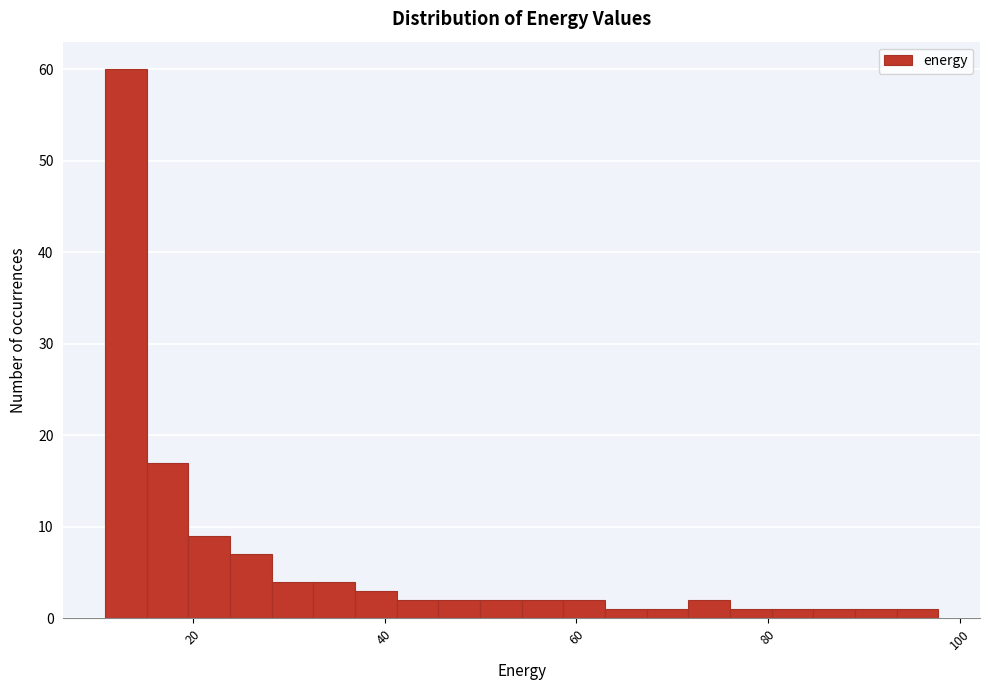

Around what value on the x-axis is the tallest bar? Give the approximate position of its centre, as read against the axis.

12